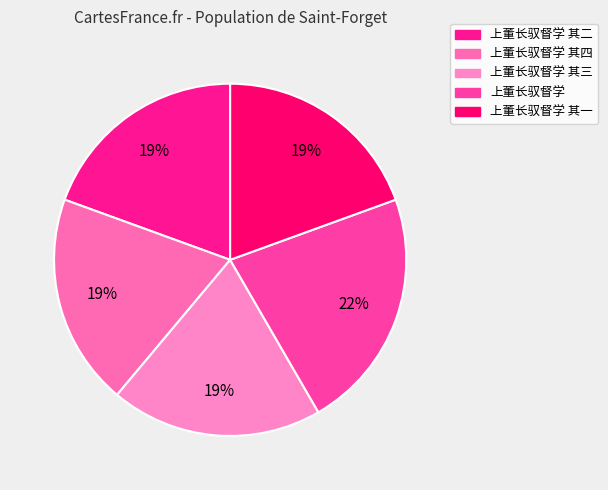

Count the number of slices in the pie.

5